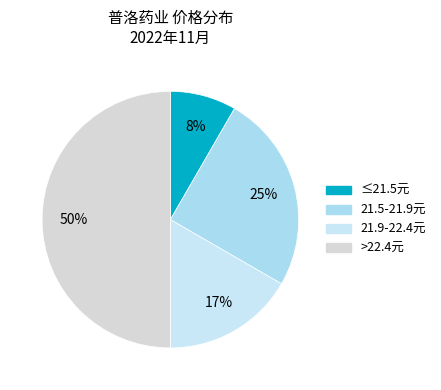

Rank the categories by value from lowest to highest.

≤21.5元, 21.9-22.4元, 21.5-21.9元, >22.4元